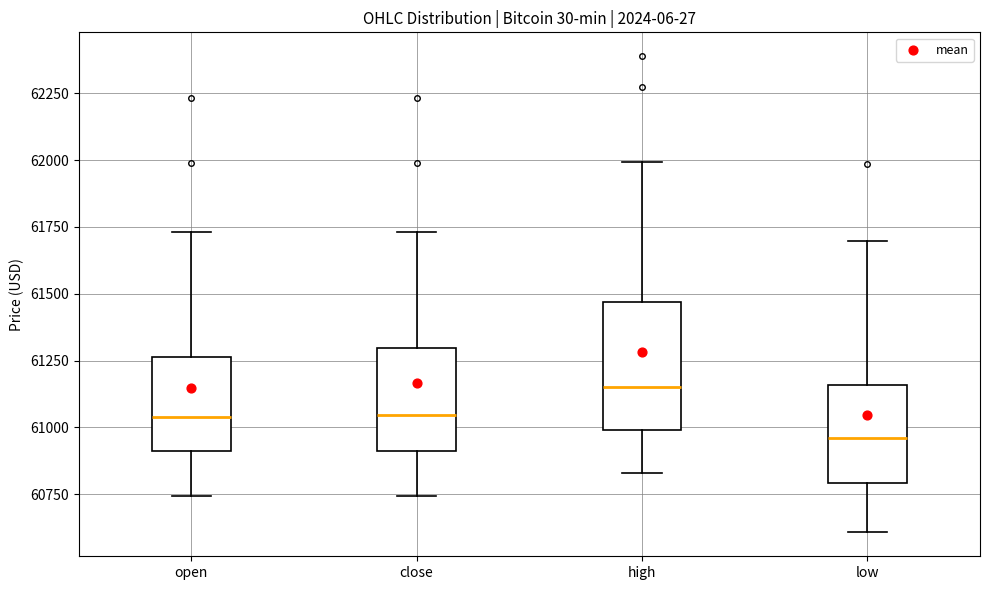

Which box's median line is the highest?

high